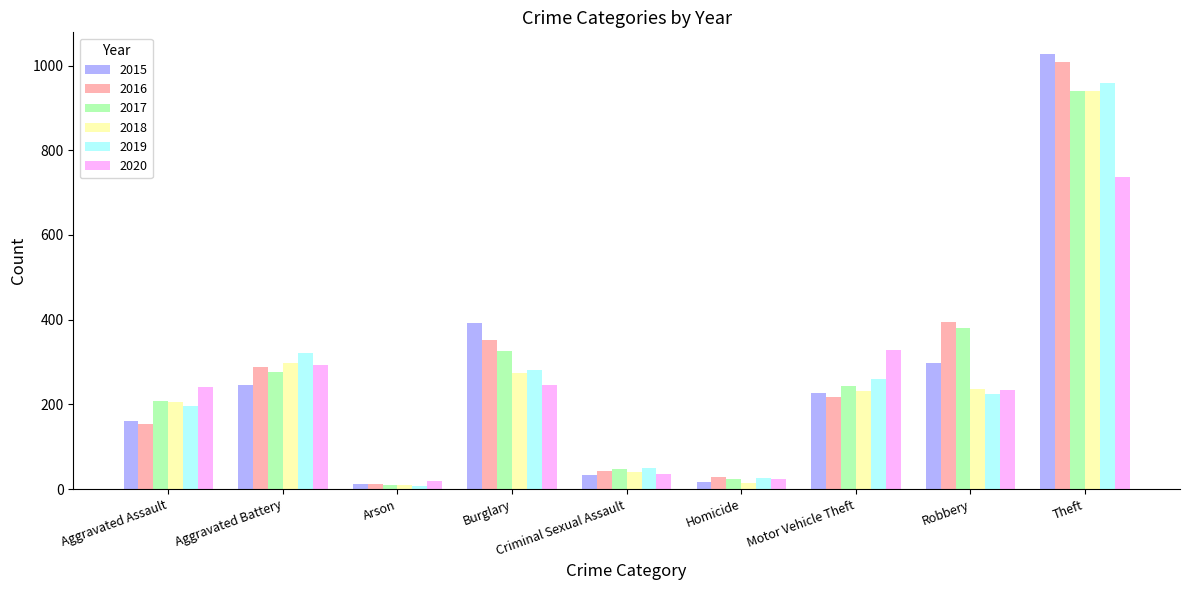

Is it true that 2017 equals 243 at Motor Vehicle Theft?

True